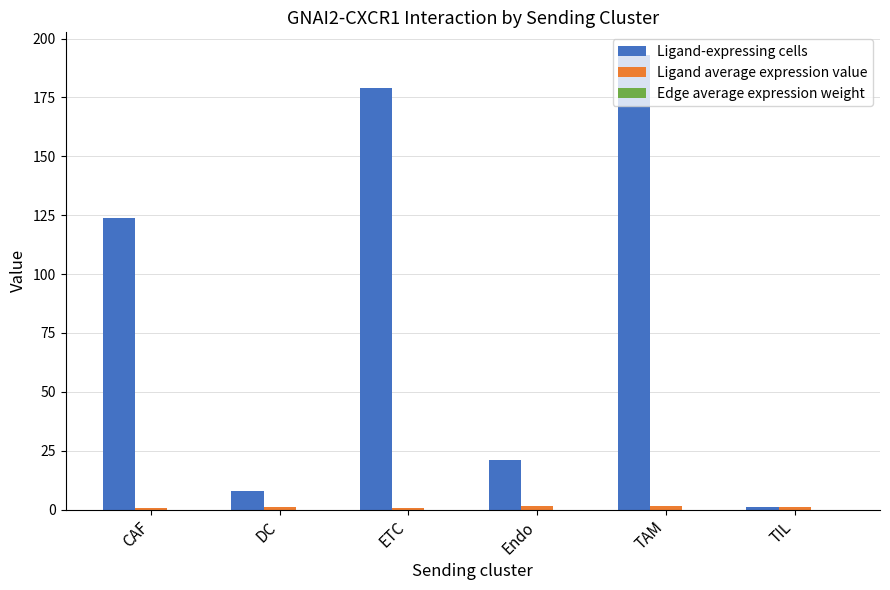

Which category has the highest value in the Ligand-expressing cells series?

TAM